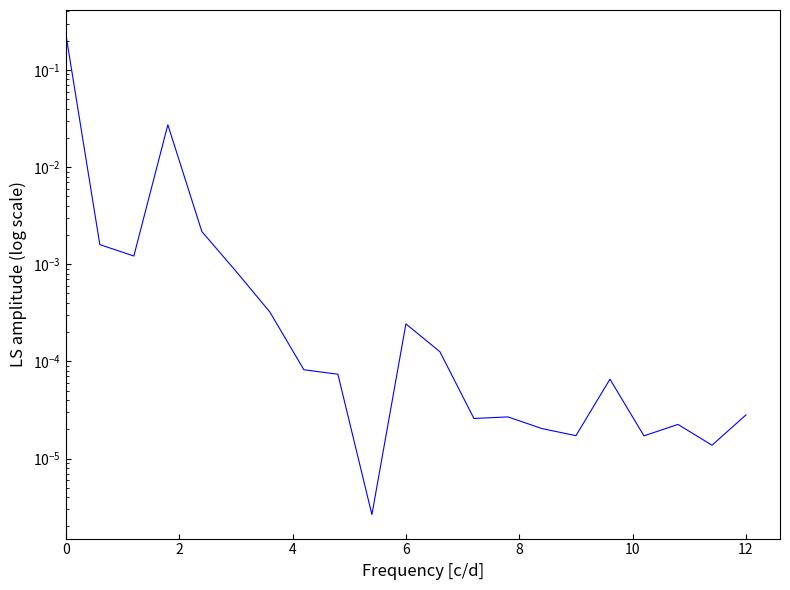

How many points are lower than both their immediate neighbors (excluding endpoints)?

6